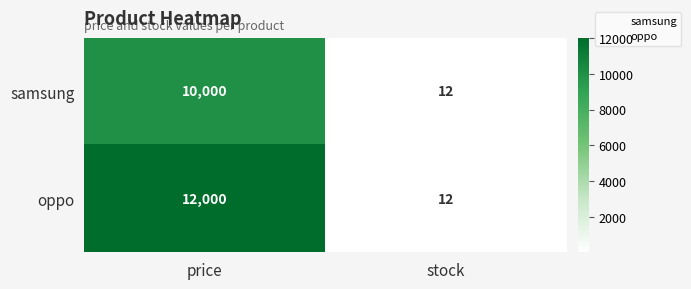

Rank the series by their maximum value, from lowest to highest.

samsung, oppo